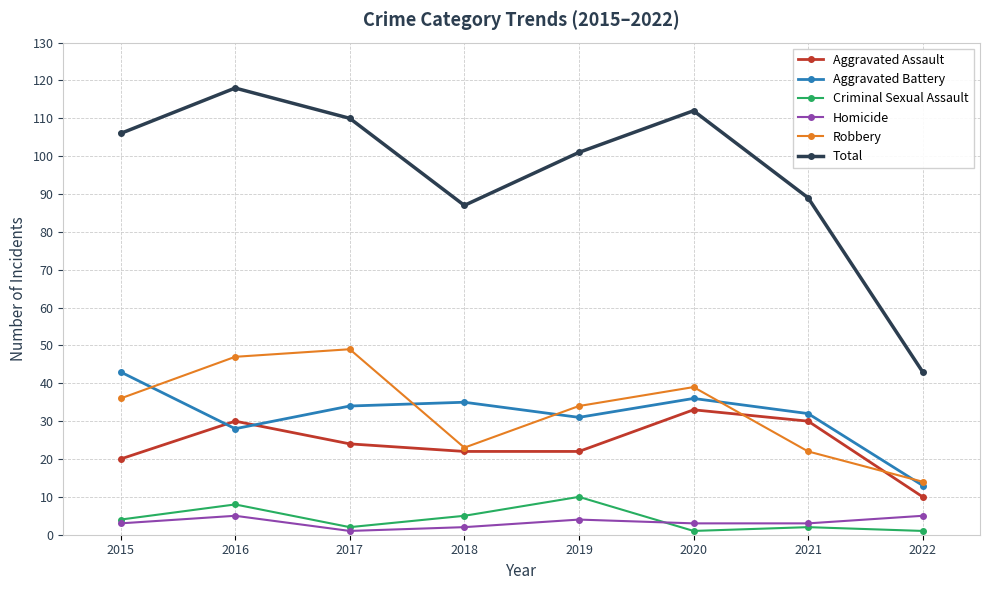

What is the total value across all series at 2018?

174